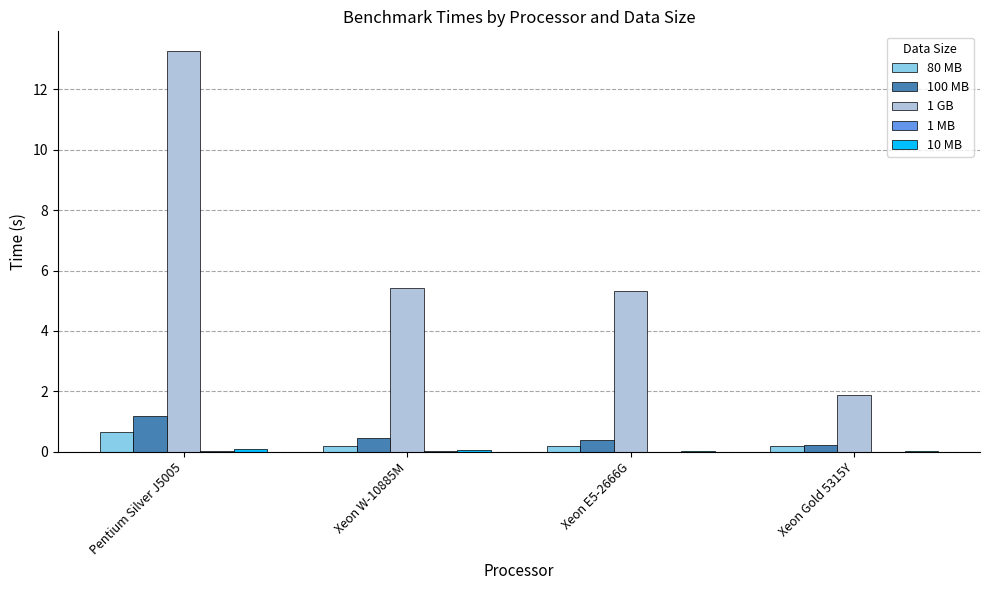

Which series has the largest total across all categories?

1 GB